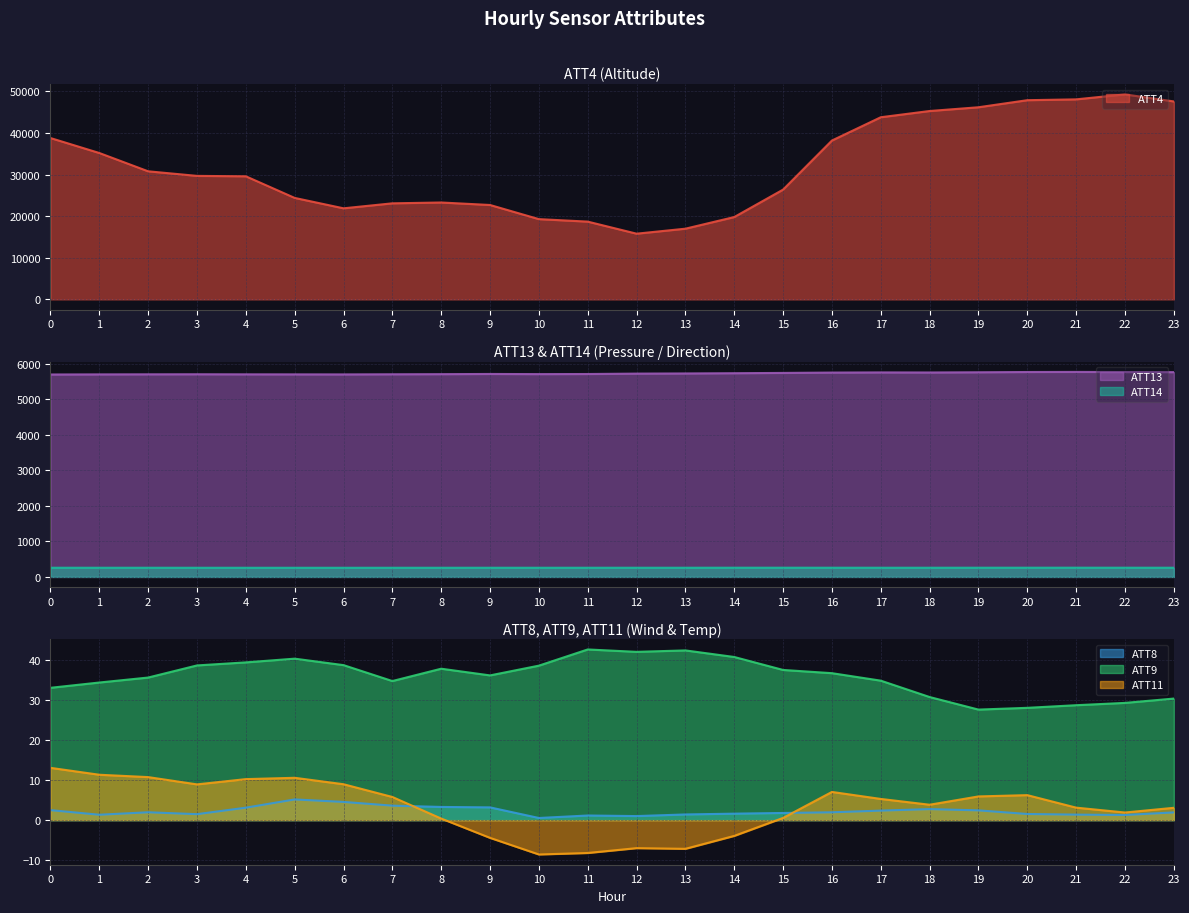

How many interior local valleys does the ATT13 series have?

3